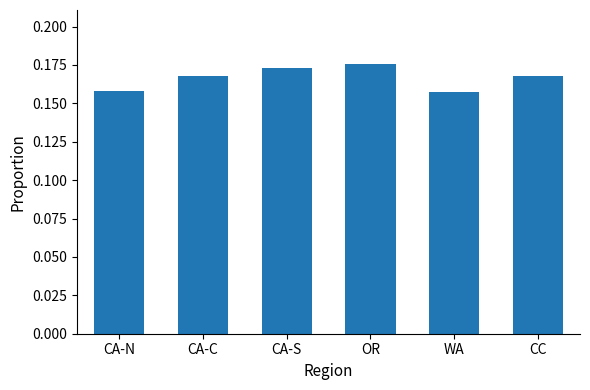

Are the bars grouped side by side (vs. stacked)?

No